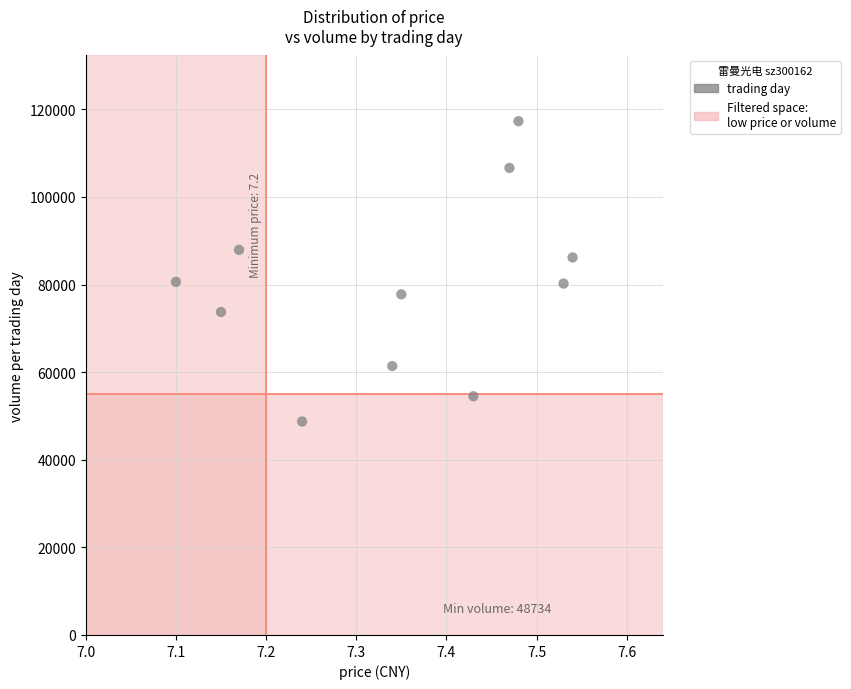

What is the average Y value?

79551